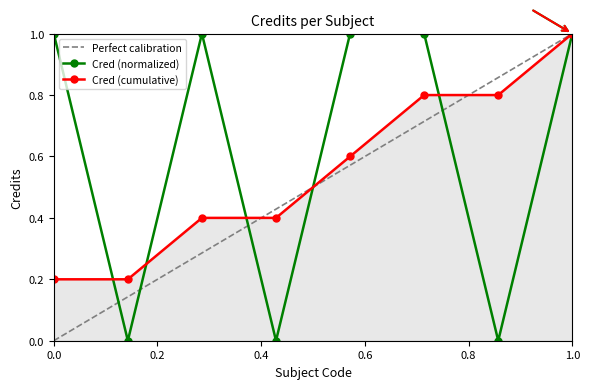

How many positive values are there?

5